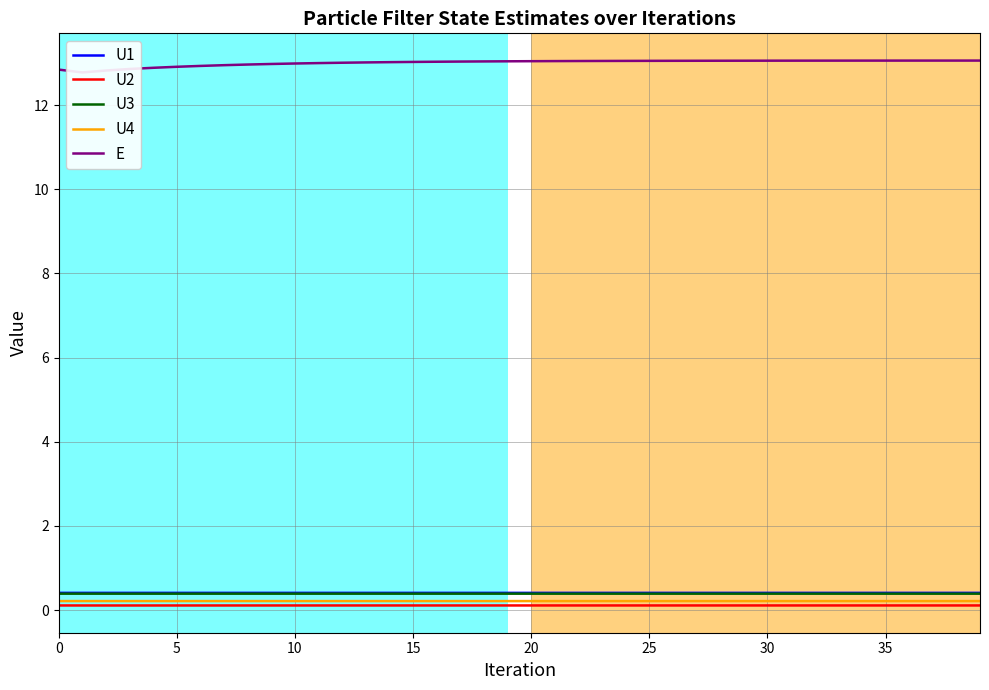

Reading left to right, extract all data points from this chart.

U1: 0.4	0.4	0.4	0.4	0.4	0.4	0.4	0.4	0.4	0.4	0.4	0.4	0.4	0.4	0.4	0.4	0.4	0.4	0.4	0.4	0.4	0.4	0.4	0.4	0.4	0.4	0.4	0.4	0.4	0.4	0.4	0.4	0.4	0.4	0.4	0.4	0.4	0.4	0.4	0.4
U2: 0.1	0.1	0.1	0.1	0.1	0.1	0.1	0.1	0.1	0.1	0.1	0.1	0.1	0.1	0.1	0.1	0.1	0.1	0.1	0.1	0.1	0.1	0.1	0.1	0.1	0.1	0.1	0.1	0.1	0.1	0.1	0.1	0.1	0.1	0.1	0.1	0.1	0.1	0.1	0.1
U3: 0.4	0.4	0.4	0.4	0.4	0.4	0.4	0.4	0.4	0.4	0.4	0.4	0.4	0.4	0.4	0.4	0.4	0.4	0.4	0.4	0.4	0.4	0.4	0.4	0.4	0.4	0.4	0.4	0.4	0.4	0.4	0.4	0.4	0.4	0.4	0.4	0.4	0.4	0.4	0.4
U4: 0.2	0.2	0.2	0.2	0.2	0.2	0.2	0.2	0.2	0.2	0.2	0.2	0.2	0.2	0.2	0.2	0.2	0.2	0.2	0.2	0.2	0.2	0.2	0.2	0.2	0.2	0.2	0.2	0.2	0.2	0.2	0.2	0.2	0.2	0.2	0.2	0.2	0.2	0.2	0.2
E: 12.8	12.8	12.8	12.9	12.9	12.9	12.9	12.9	13.0	13.0	13.0	13.0	13.0	13.0	13.0	13.0	13.0	13.0	13.0	13.0	13.0	13.0	13.0	13.0	13.0	13.1	13.1	13.1	13.1	13.1	13.1	13.1	13.1	13.1	13.1	13.1	13.1	13.1	13.1	13.1